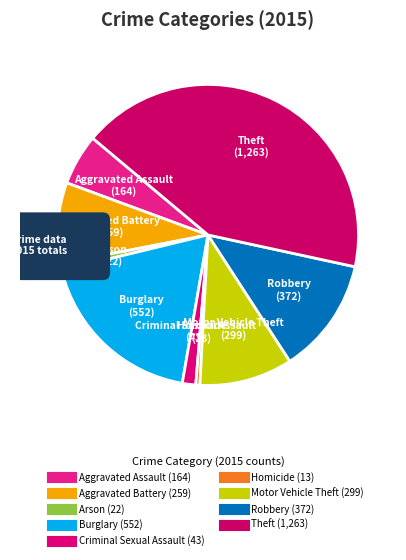

To the nearest percent, what percentage of the pie is Robbery?

12%